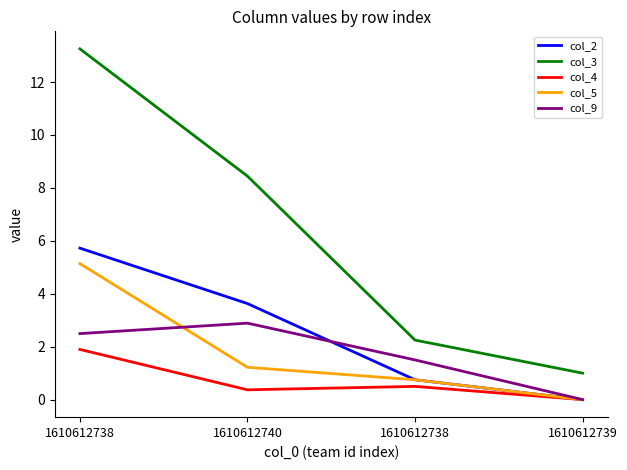

What are all the series names shown in the legend?

col_2, col_3, col_4, col_5, col_9